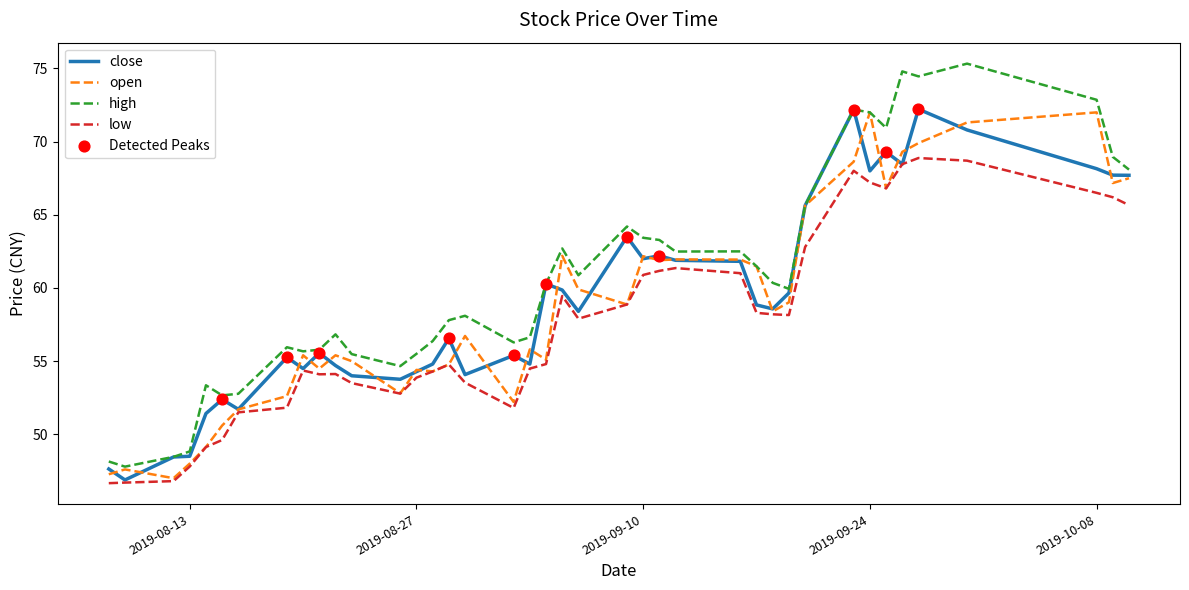

True or false: high and low intersect in this chart.

False